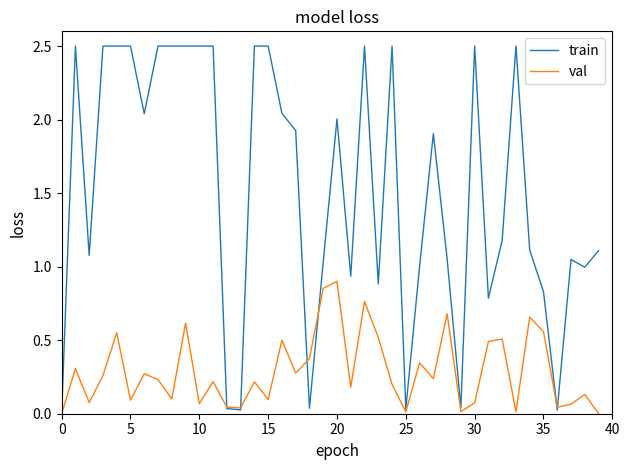

Which series has the widest spread of values?

train